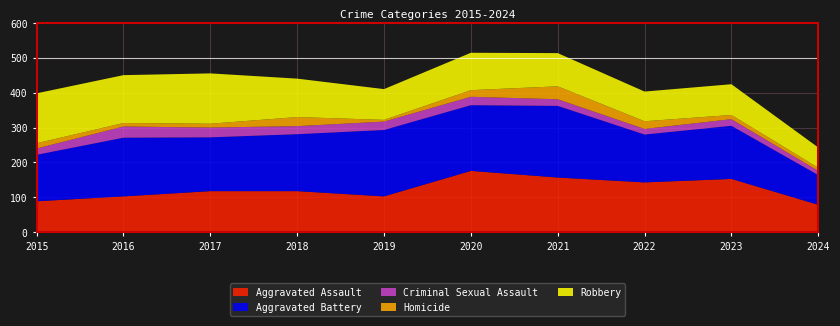

Reading right to left, transcribe all the data shown in this chart.

Aggravated Assault: 2024=79	2023=153	2022=143	2021=157	2020=176	2019=103	2018=118	2017=118	2016=103	2015=89
Aggravated Battery: 2024=85	2023=152	2022=137	2021=205	2020=188	2019=190	2018=163	2017=154	2016=168	2015=133
Criminal Sexual Assault: 2024=12	2023=19	2022=16	2021=19	2020=24	2019=24	2018=23	2017=28	2016=32	2015=18
Homicide: 2024=9	2023=12	2022=22	2021=37	2020=19	2019=5	2018=26	2017=11	2016=10	2015=15
Robbery: 2024=58	2023=88	2022=85	2021=95	2020=107	2019=88	2018=110	2017=144	2016=137	2015=143